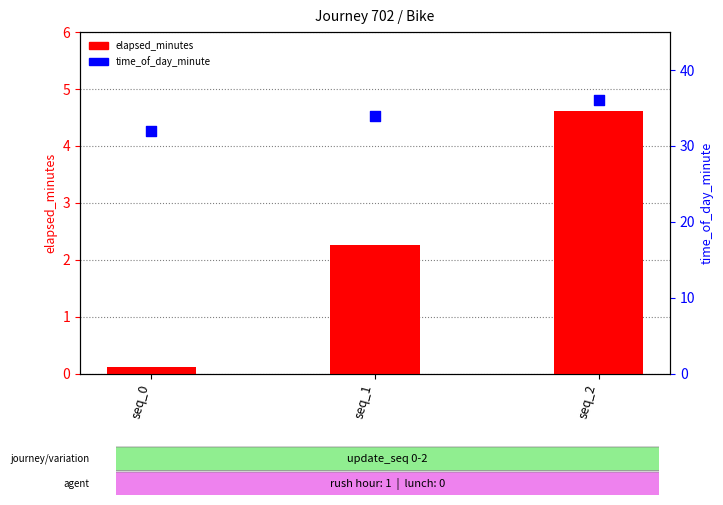

What are all the series names shown in the legend?

elapsed_minutes, time_of_day_minute